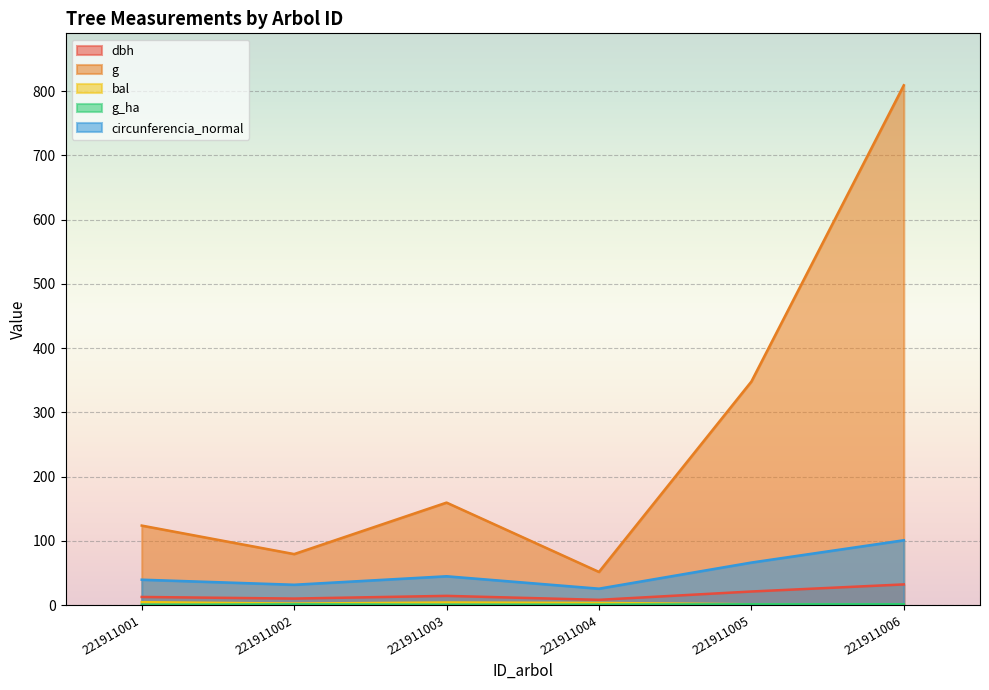

What is the average value of the g series?

261.9